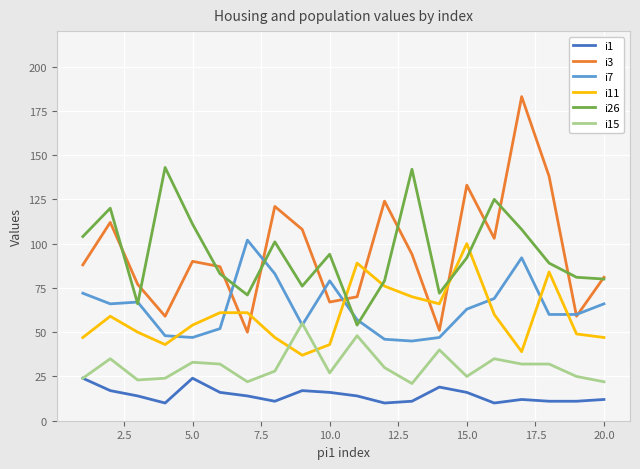

What is the minimum value for i1?

10